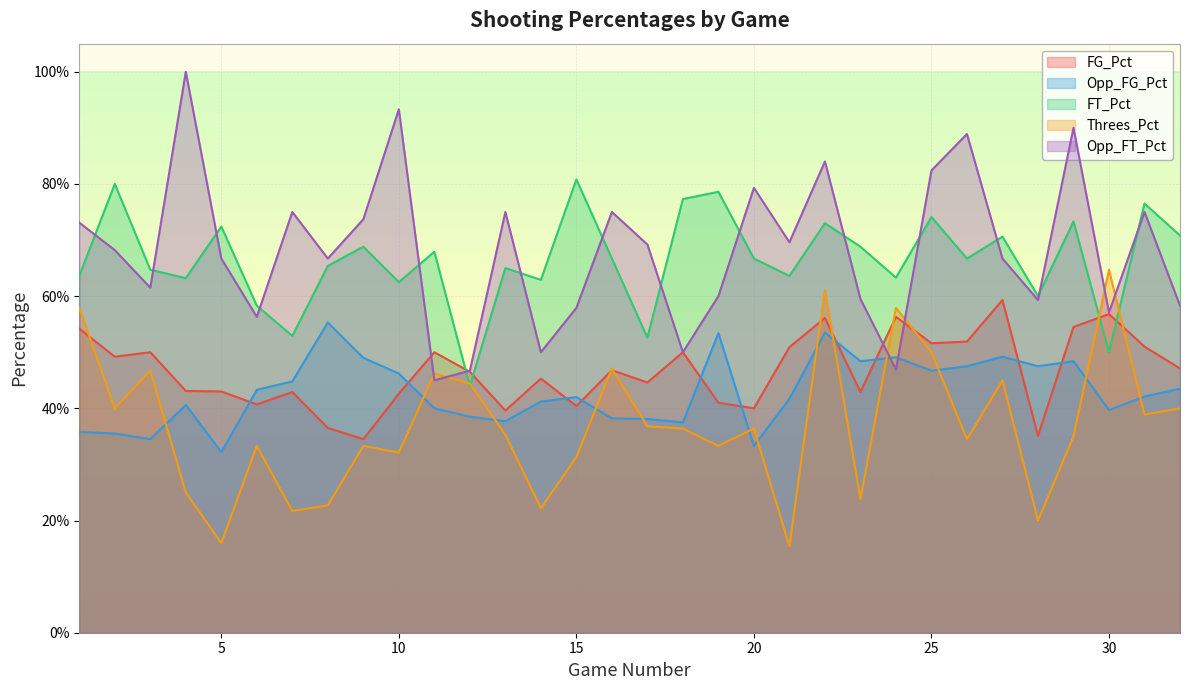

Which series ends up on top after the final intersection of FT_Pct and Threes_Pct?

FT_Pct